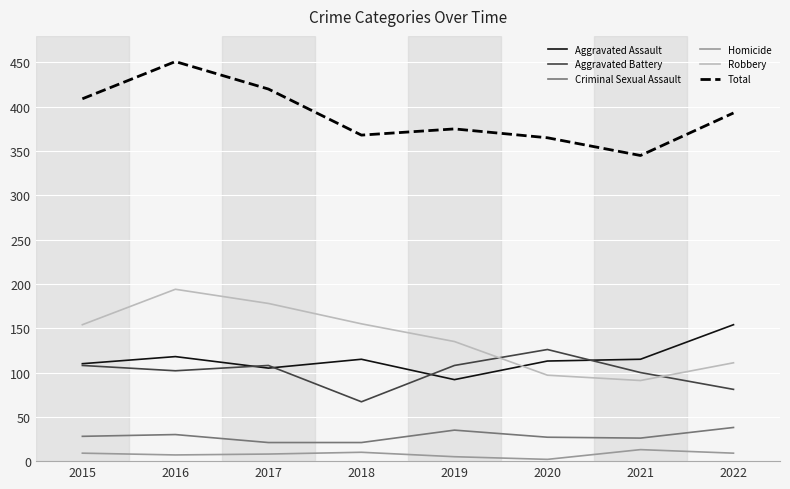

Which series changed the most between 2016 and 2021?

Total